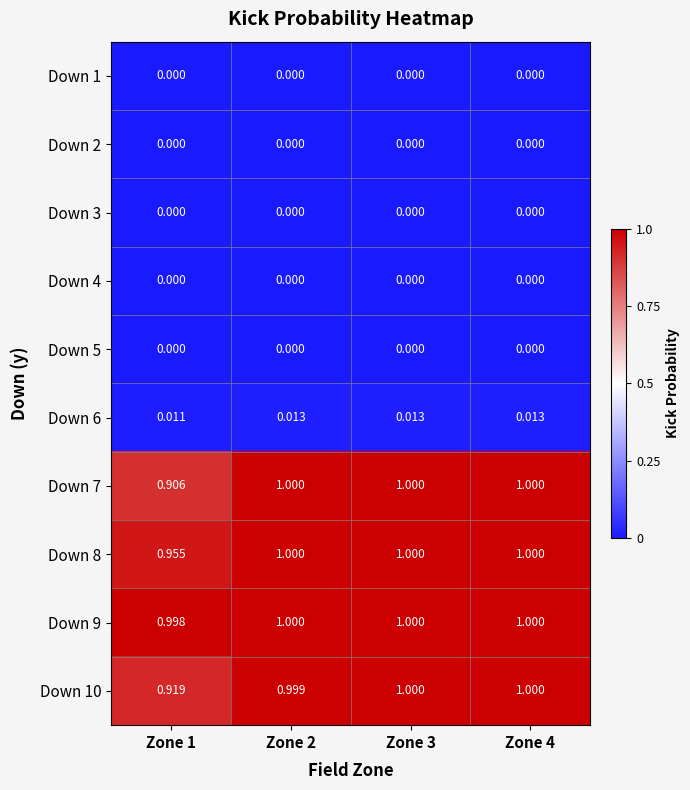

Is the value of Down 5 at Zone 1 greater than the value of Down 10 at Zone 1?

No